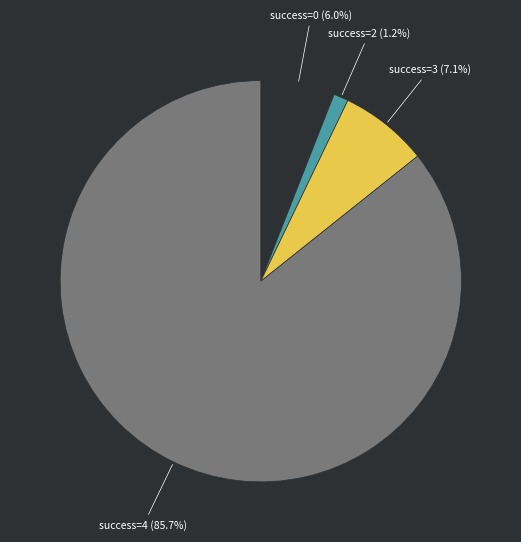

Is there any slice that represents more than half of the pie?

Yes